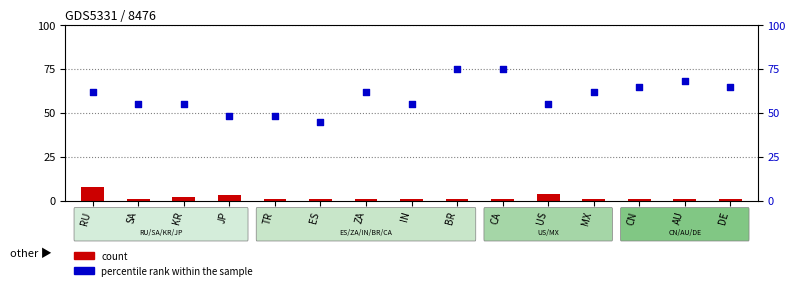

Which series contains the lowest Y value?

count